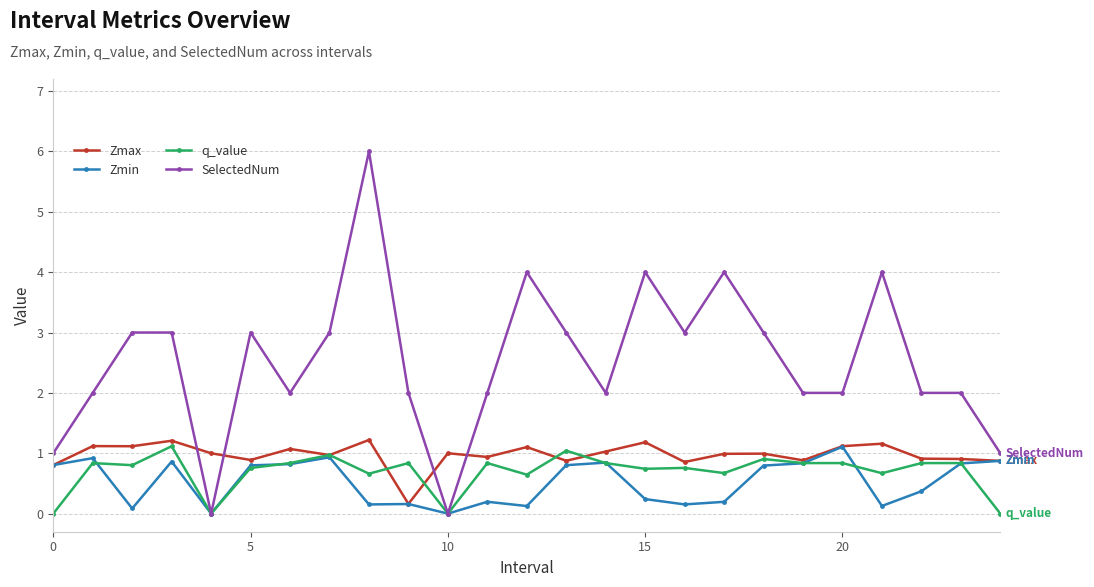

What is the highest value of the Zmin series?

1.1